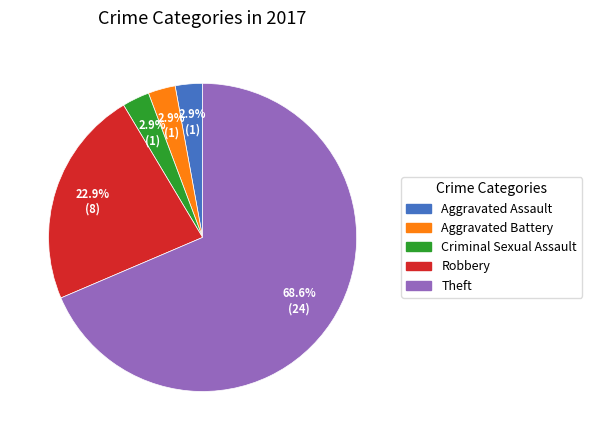

Which slice is the largest?

Theft